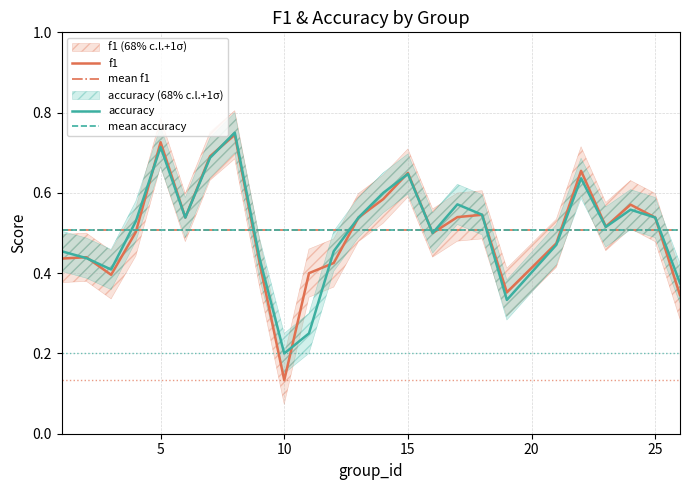

Rank the categories by f1 value from highest to lowest.

8, 5, 7, 22, 15, 14, 24, 18, 17, 6, 13, 25, 23, 4, 16, 21, 2, 1, 9, 12, 11, 3, 19, 26, 10